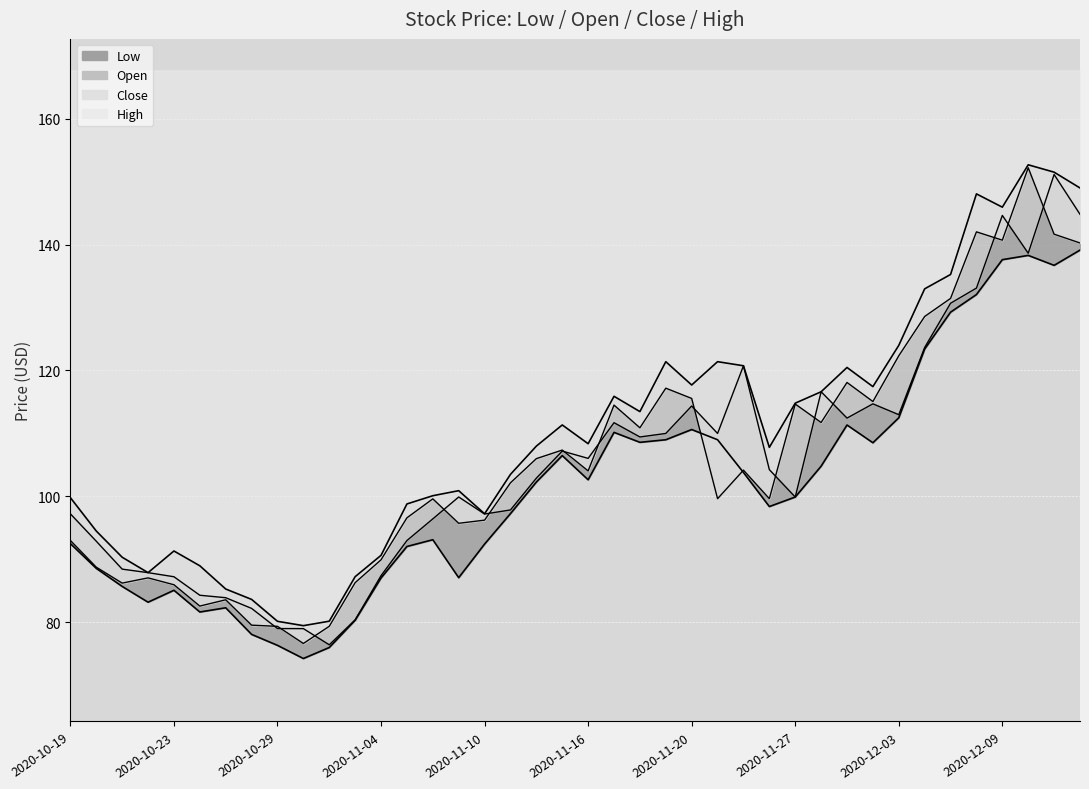

In Close line, how many points are lower than both neighbors (excluding endpoints)?

11